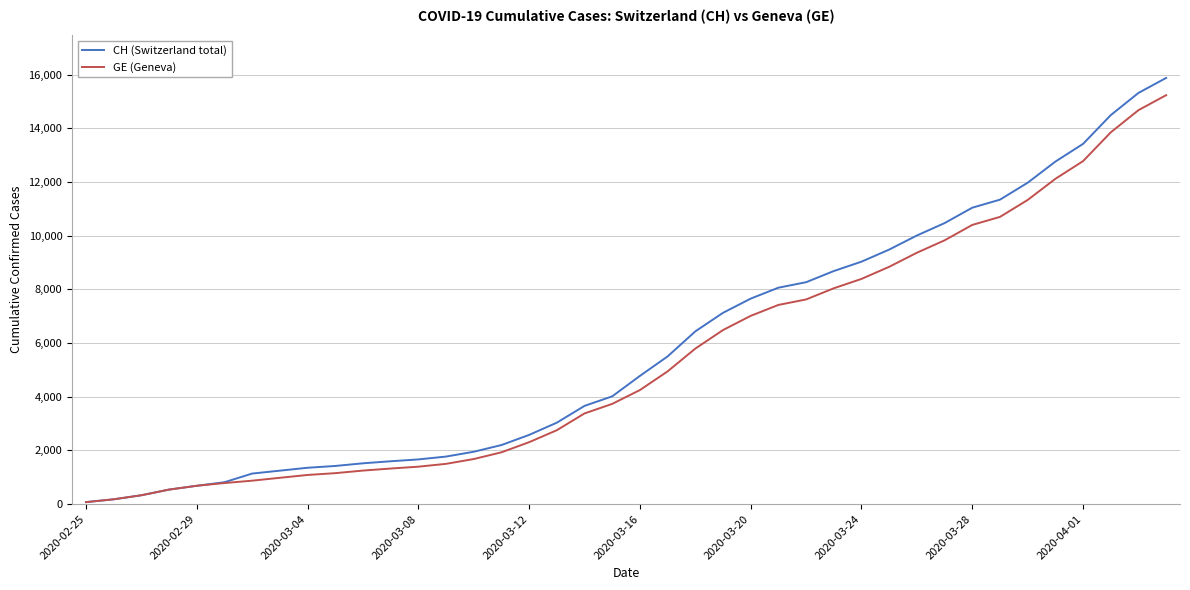

Which series has the widest spread of values?

CH (Switzerland total)